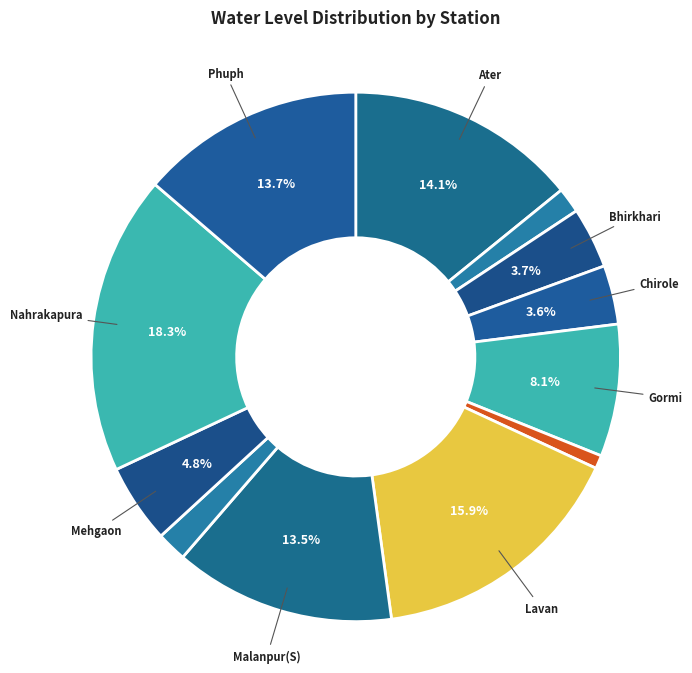

How many segments does this pie chart have?

12